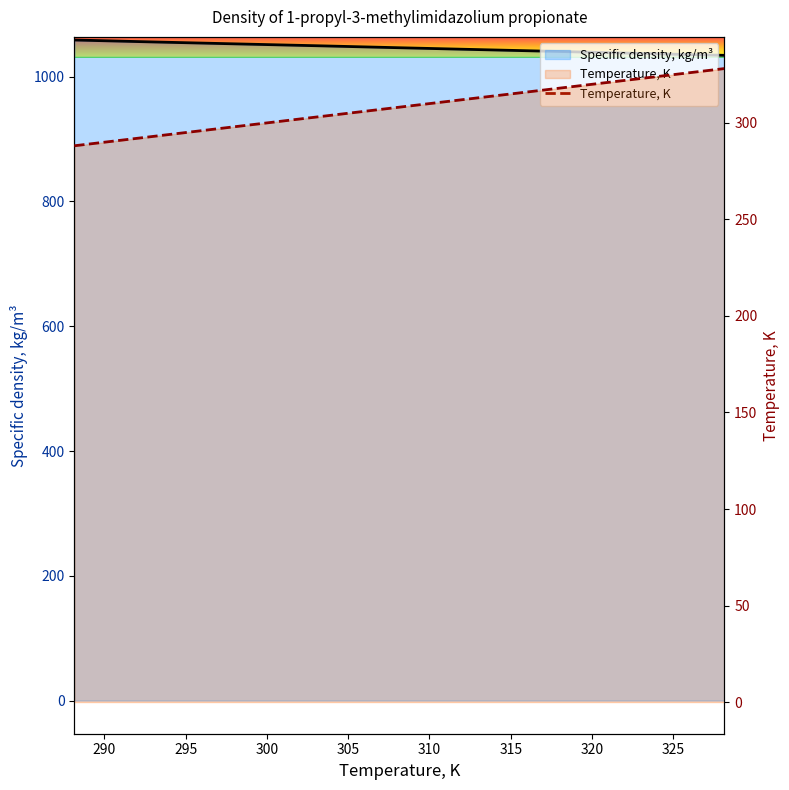

What is the difference between the maximum and second lowest values in the Temperature, K series?

35.0